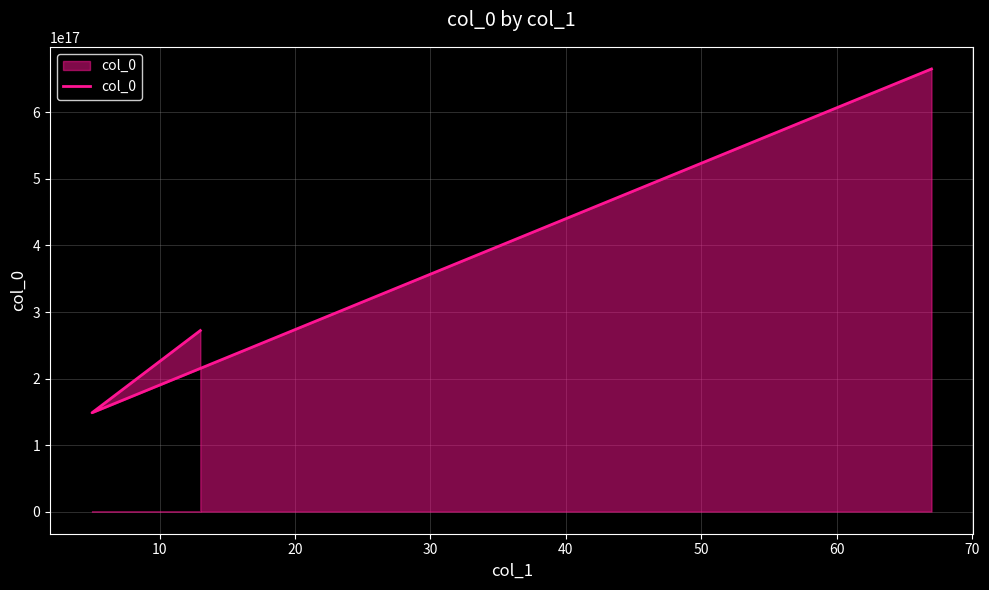

How many lines are shown in the chart?

1